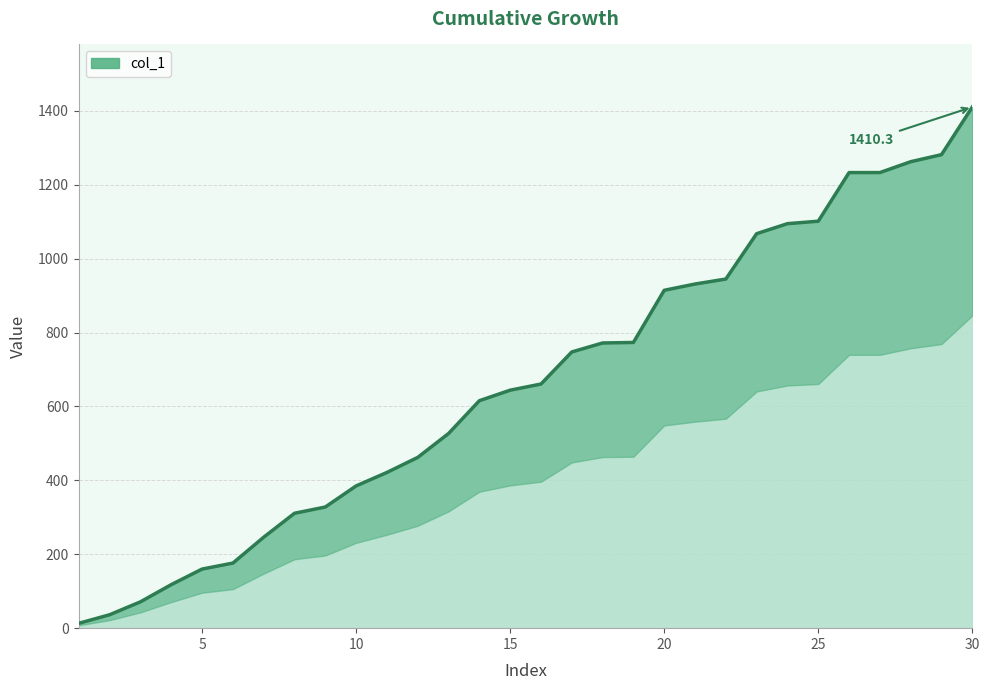

What is the difference between the maximum and minimum values?

1397.2